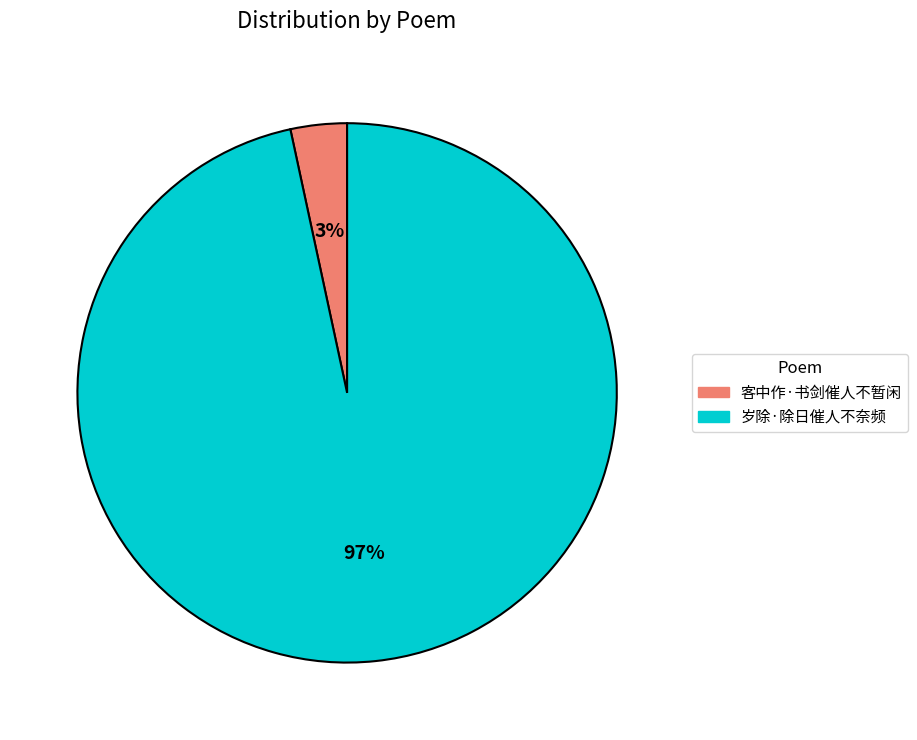

True or false: 客中作·书剑催人不暂闲 accounts for 3% of the total.

True